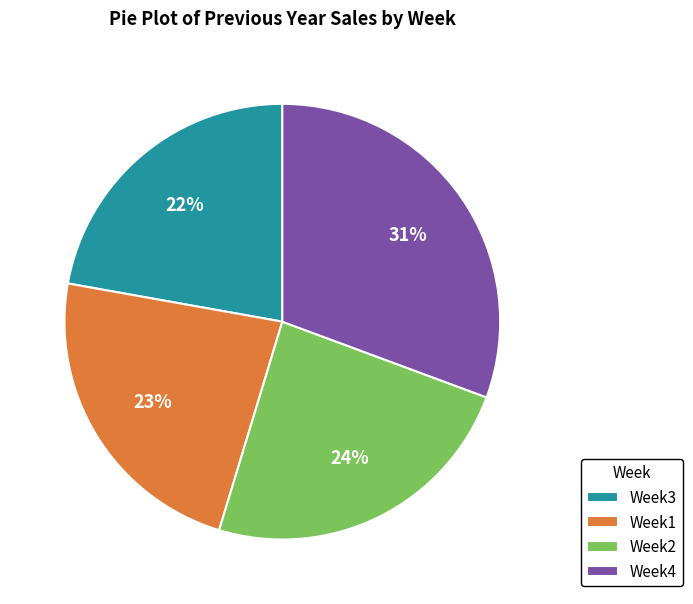

Do Week2 and Week3 together represent more than half of the pie?

No